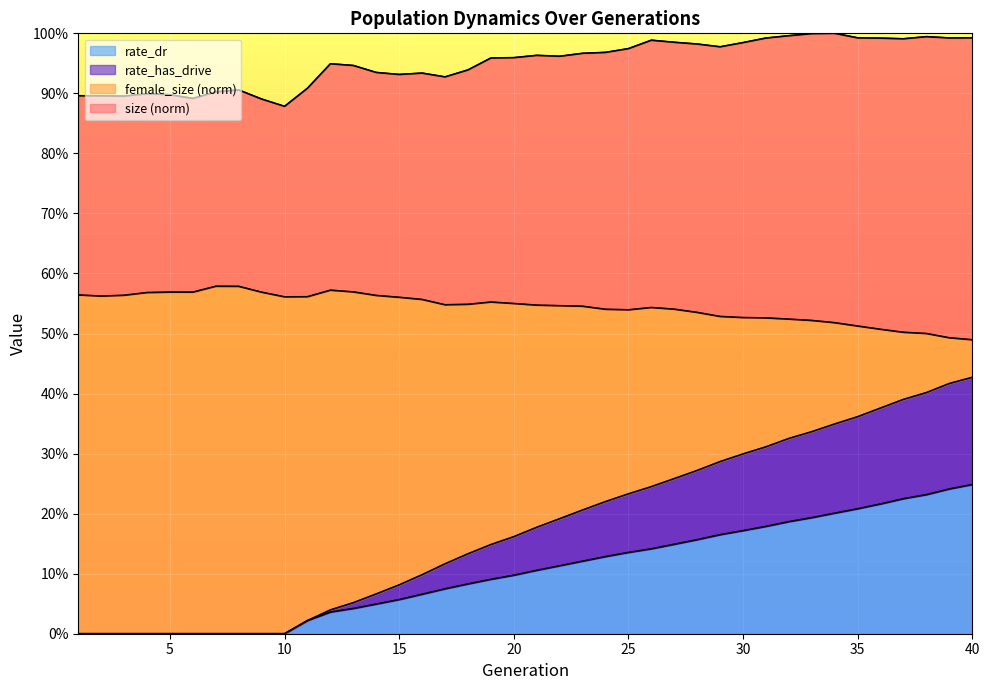

Which category has the lowest value in the female_size series?

40